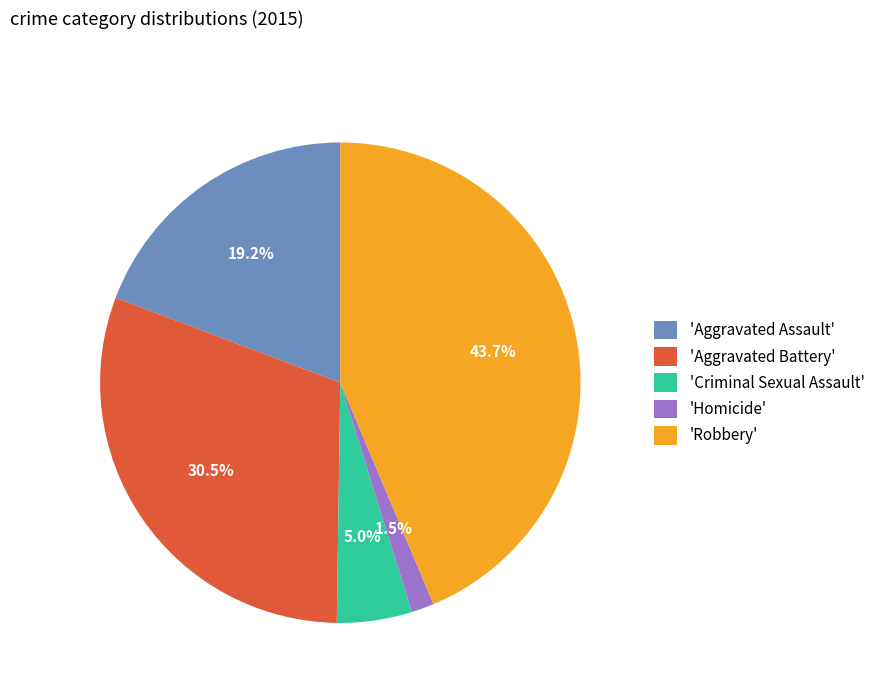

How many slices are in this pie chart?

5